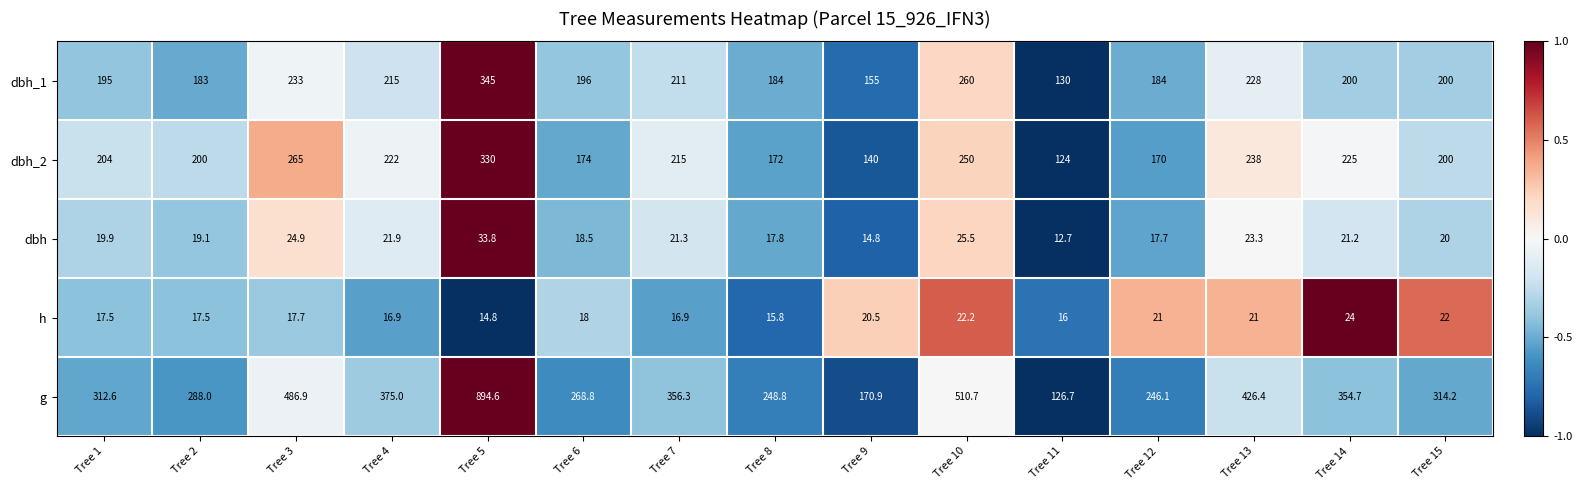

Read the dbh value at Tree 15.

20.0